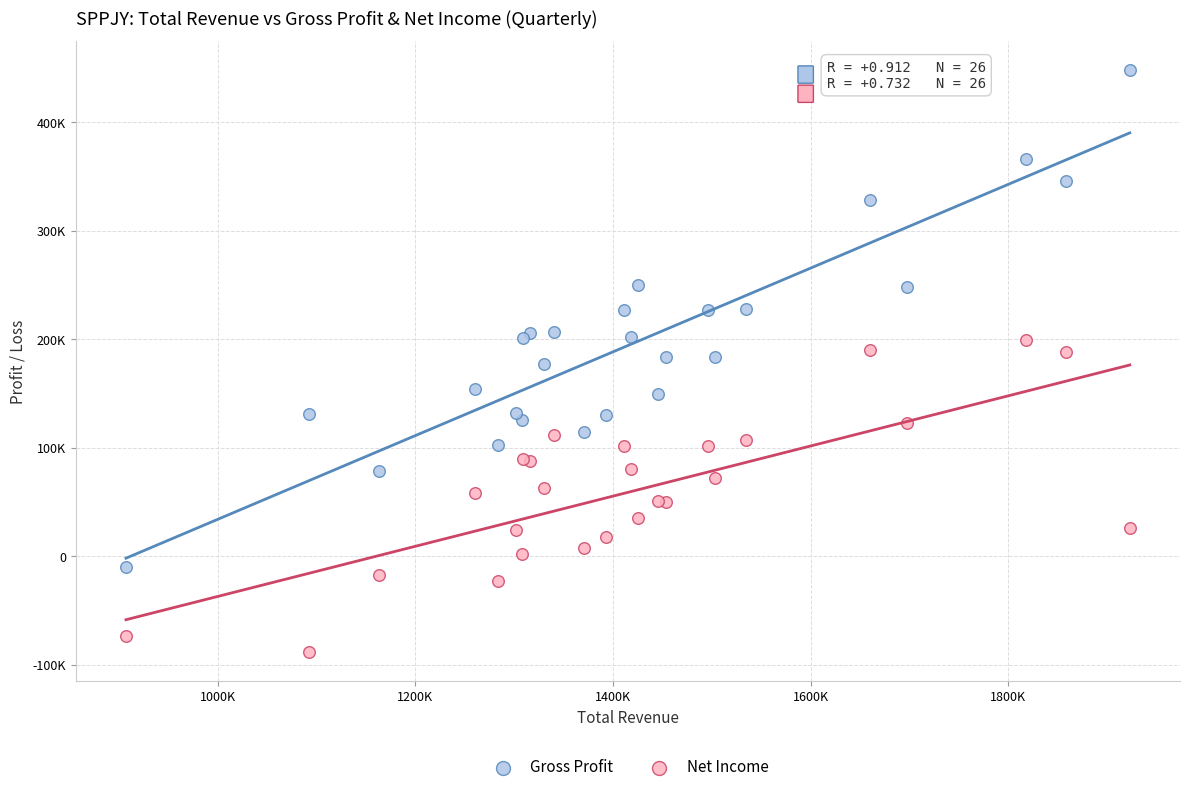

Which series reaches the minimum Y coordinate?

Net Income